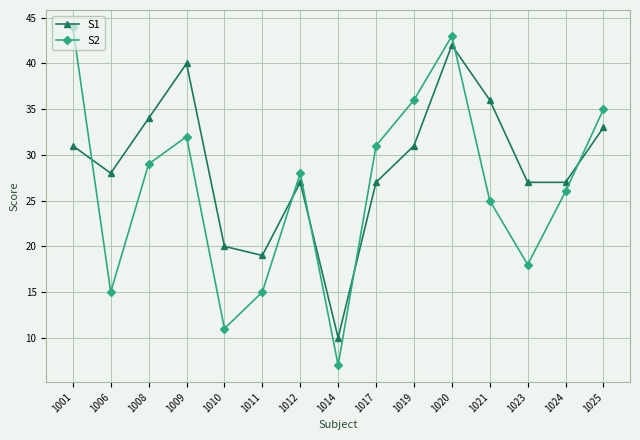

What is the highest value of the S1 series?

42